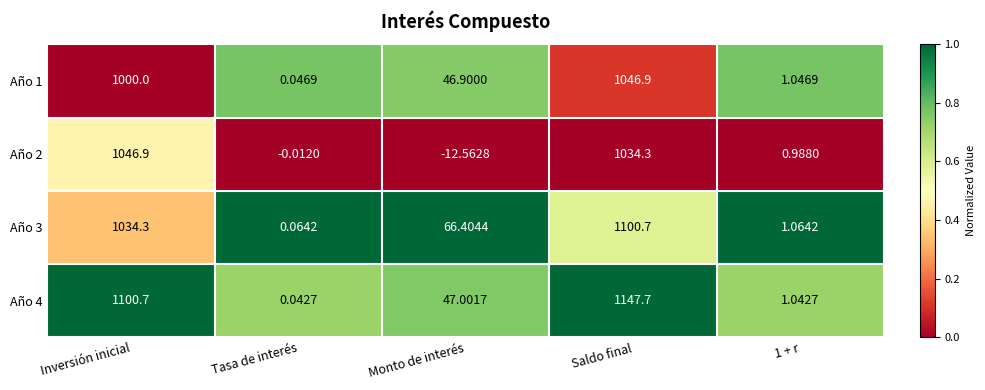

Is the value of Año 4 at Inversión inicial greater than the value of Año 3 at Tasa de interés?

Yes